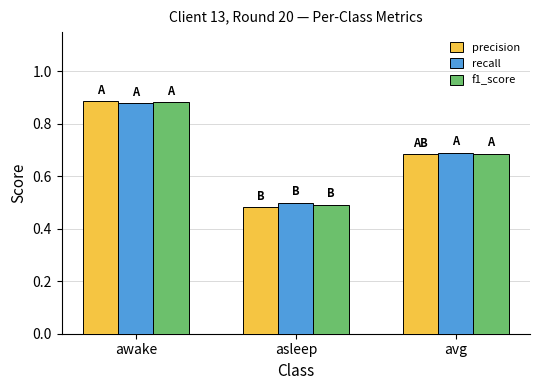

Is it true that recall equals 0.7 at avg?

True